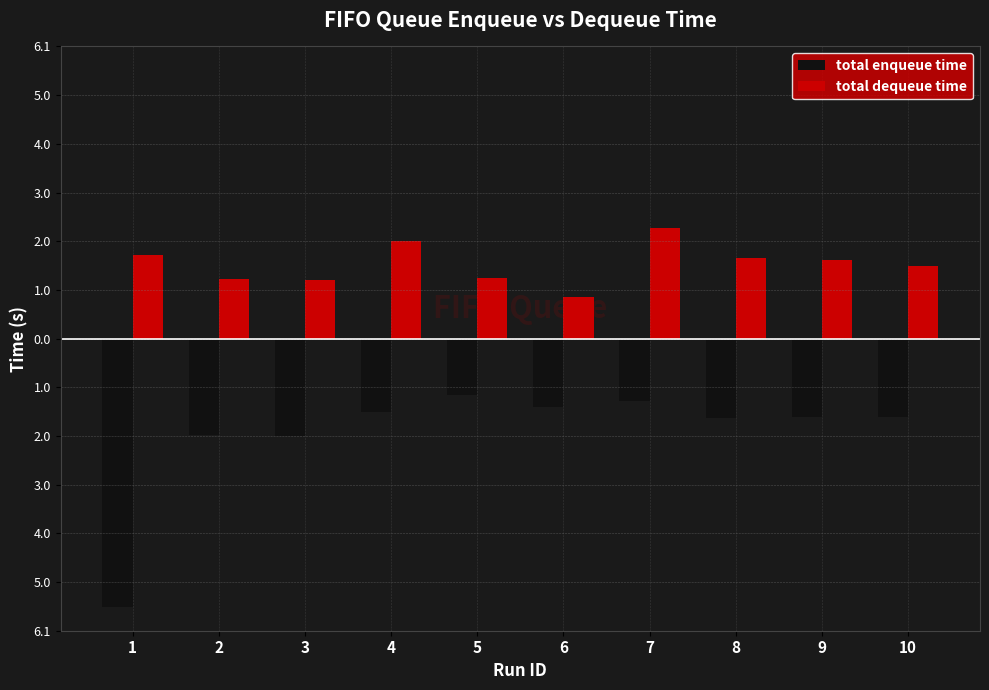

The value of total dequeue time at 2 is 1.2. True or false?

True